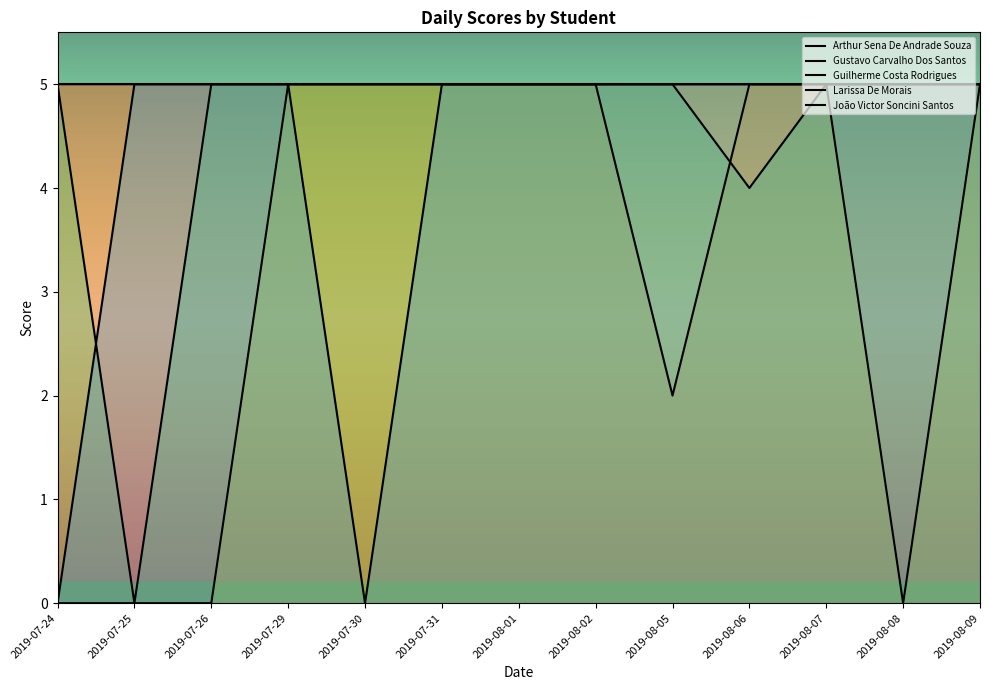

At which category is the sum across all series the highest?

2019-07-29